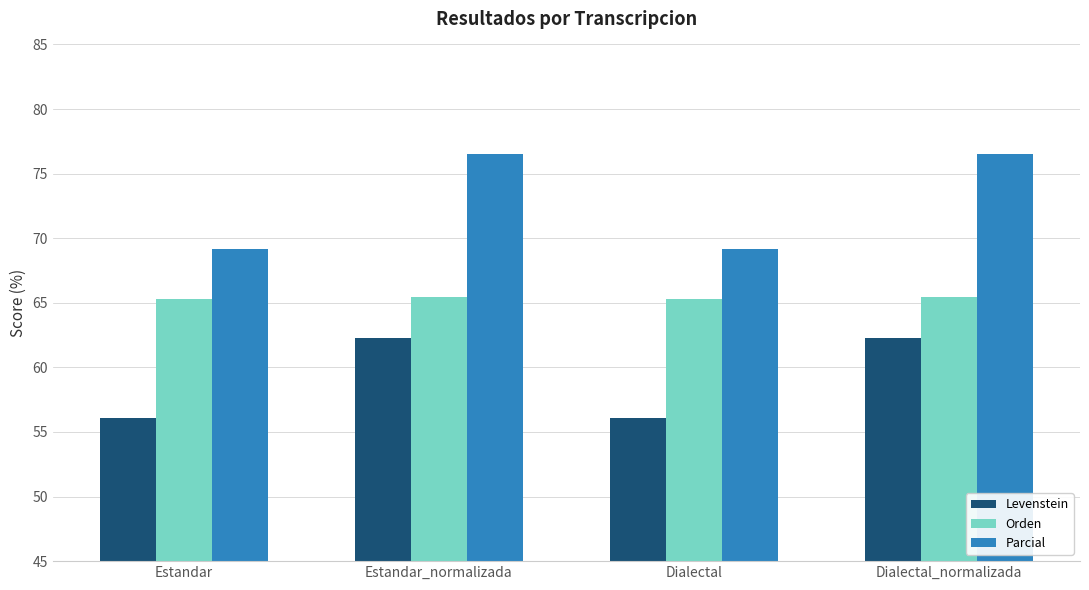

What is the label of the 4th bar from the left?

Dialectal_normalizada